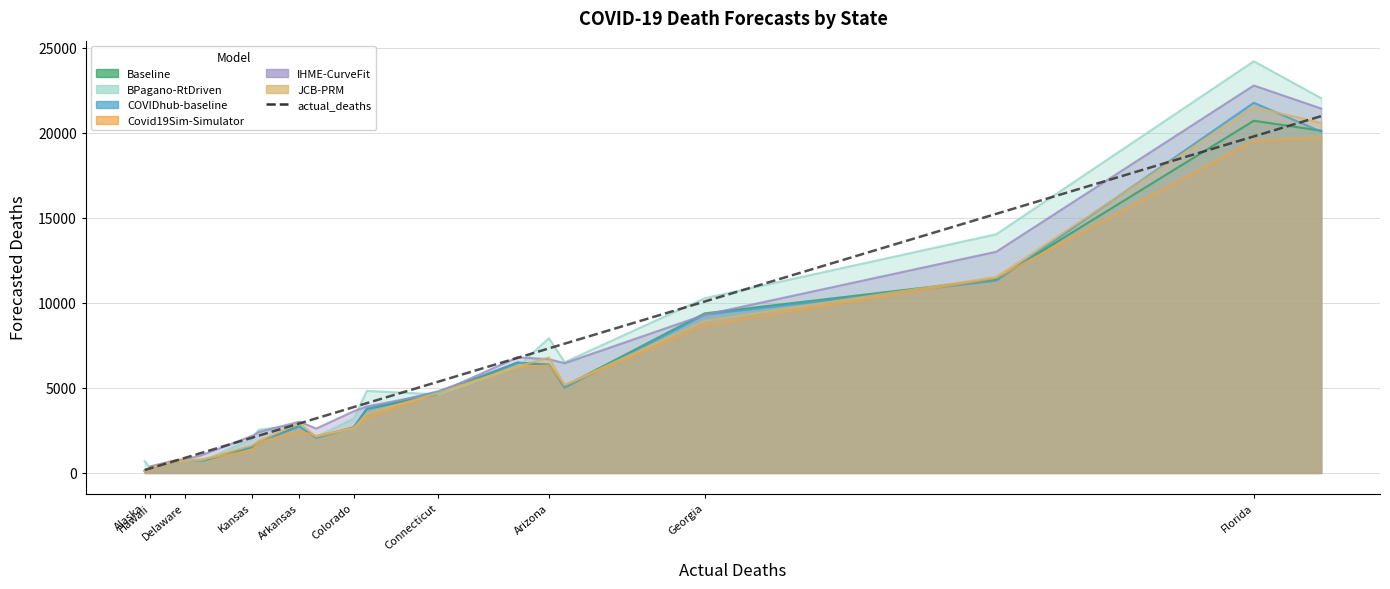

What is the label of the 15th point from the right?

Colorado